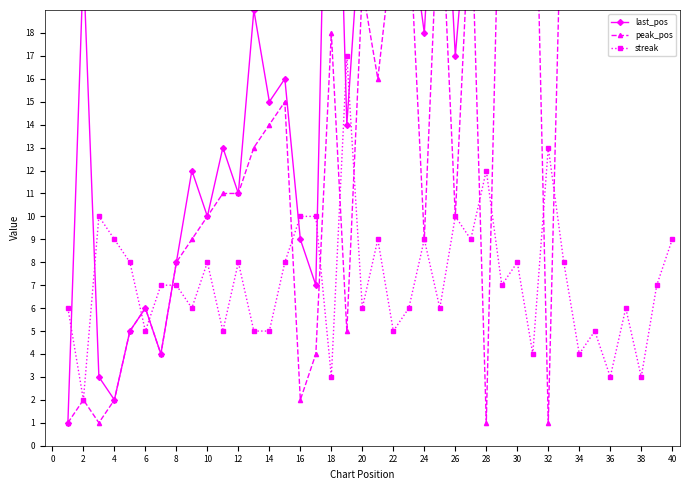

List the series in order of their overall mean, highest first.

last_pos, peak_pos, streak